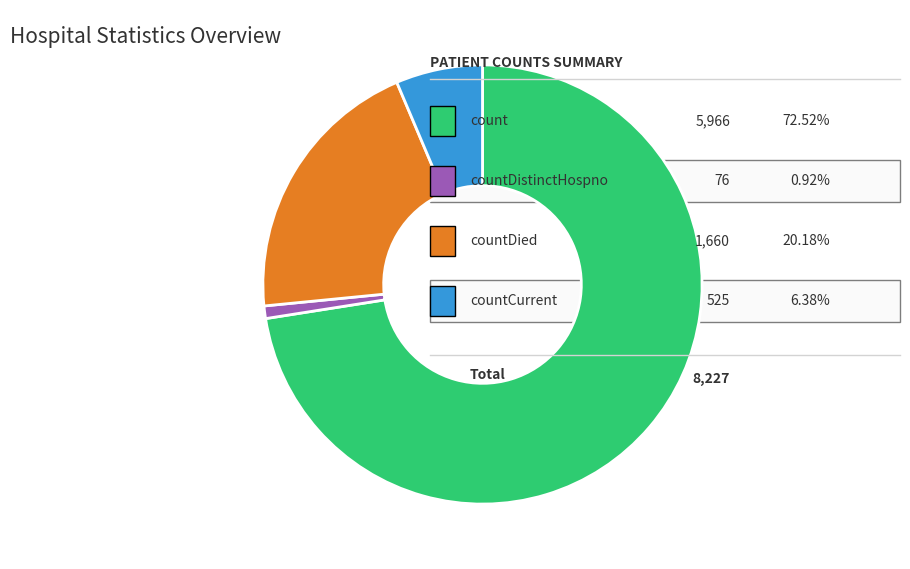

Does any single category account for the majority?

Yes